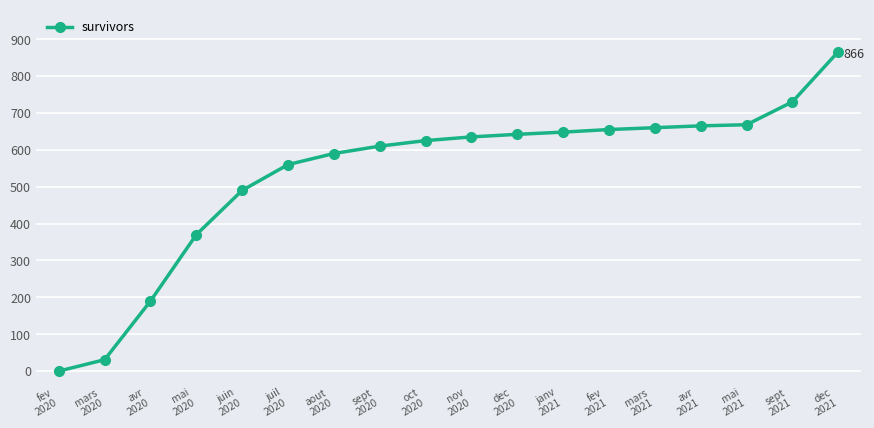

Which has a higher value, mars
2020 or mars
2021?

mars
2021